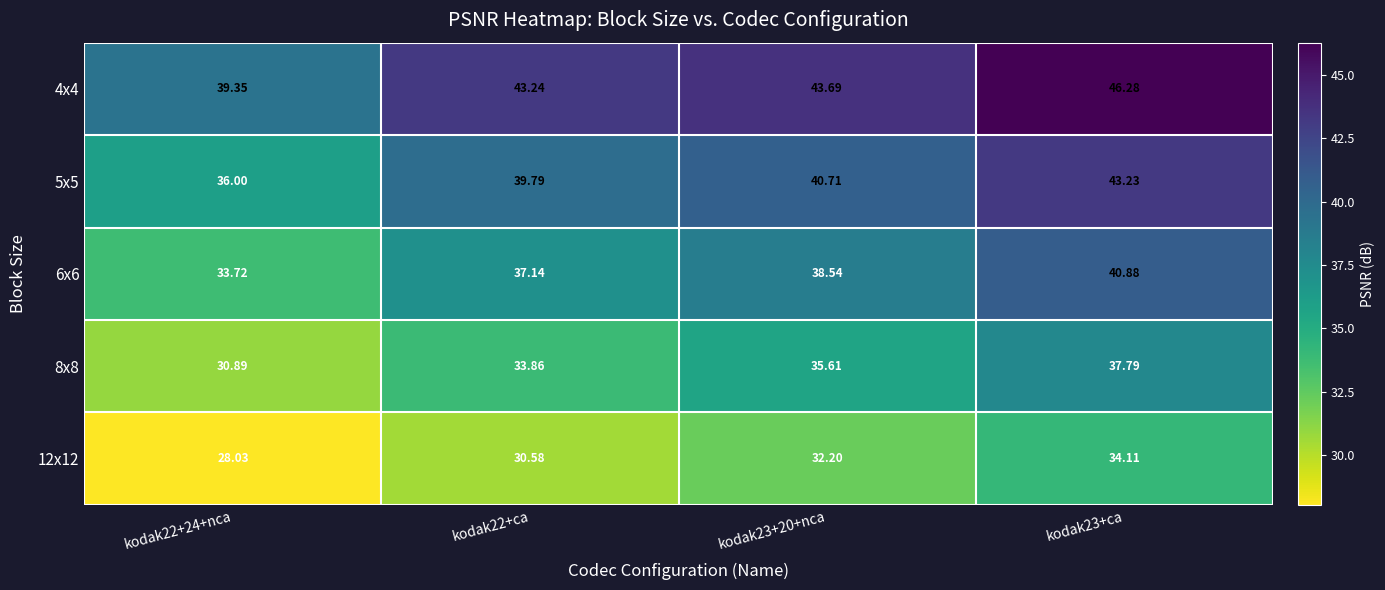

Rank the series by their maximum value, from highest to lowest.

4x4, 5x5, 6x6, 8x8, 12x12